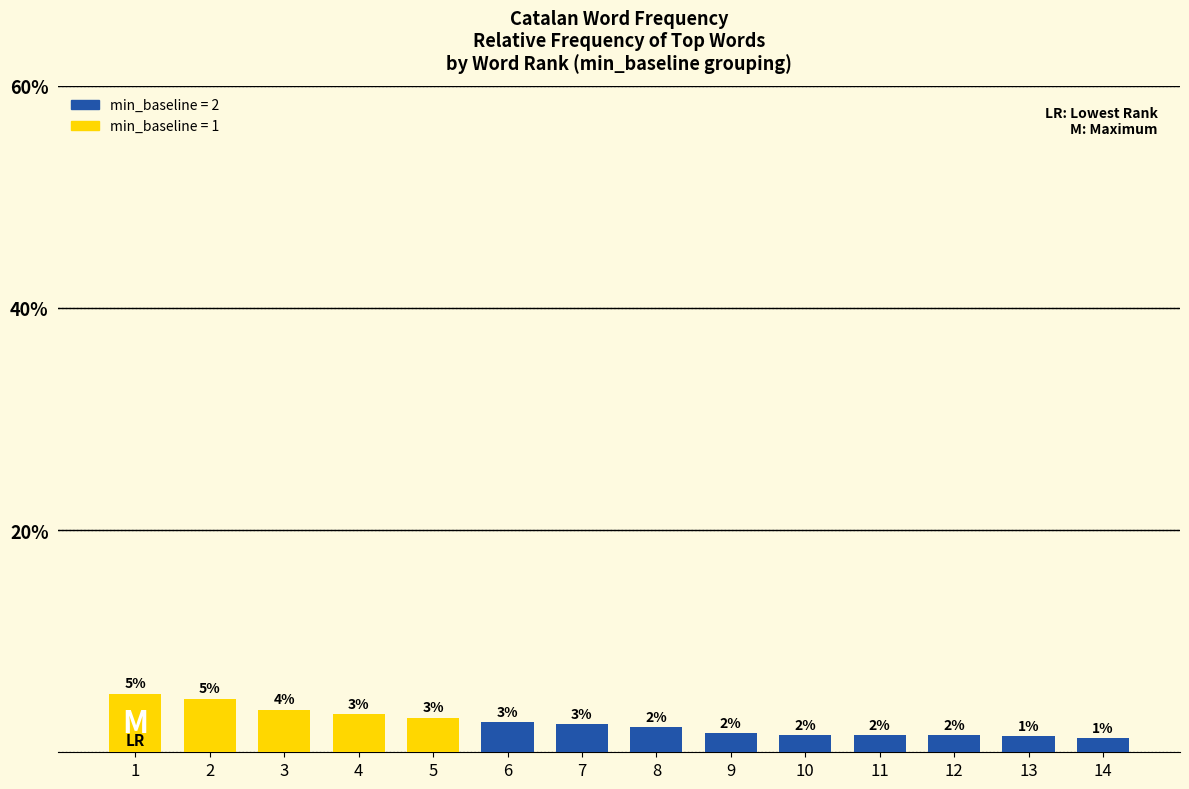

What is the average value?

2.7